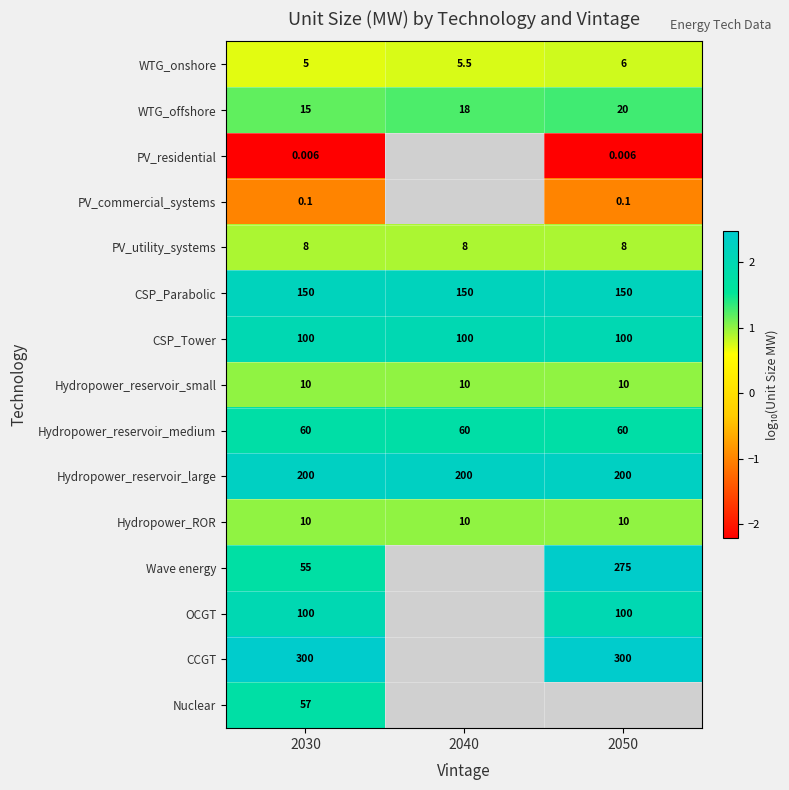

List the series in order of their peak value, lowest first.

PV_residential, PV_commercial_systems, WTG_onshore, PV_utility_systems, Hydropower_reservoir_small, Hydropower_ROR, WTG_offshore, Nuclear, Hydropower_reservoir_medium, CSP_Tower, OCGT, CSP_Parabolic, Hydropower_reservoir_large, Wave energy, CCGT